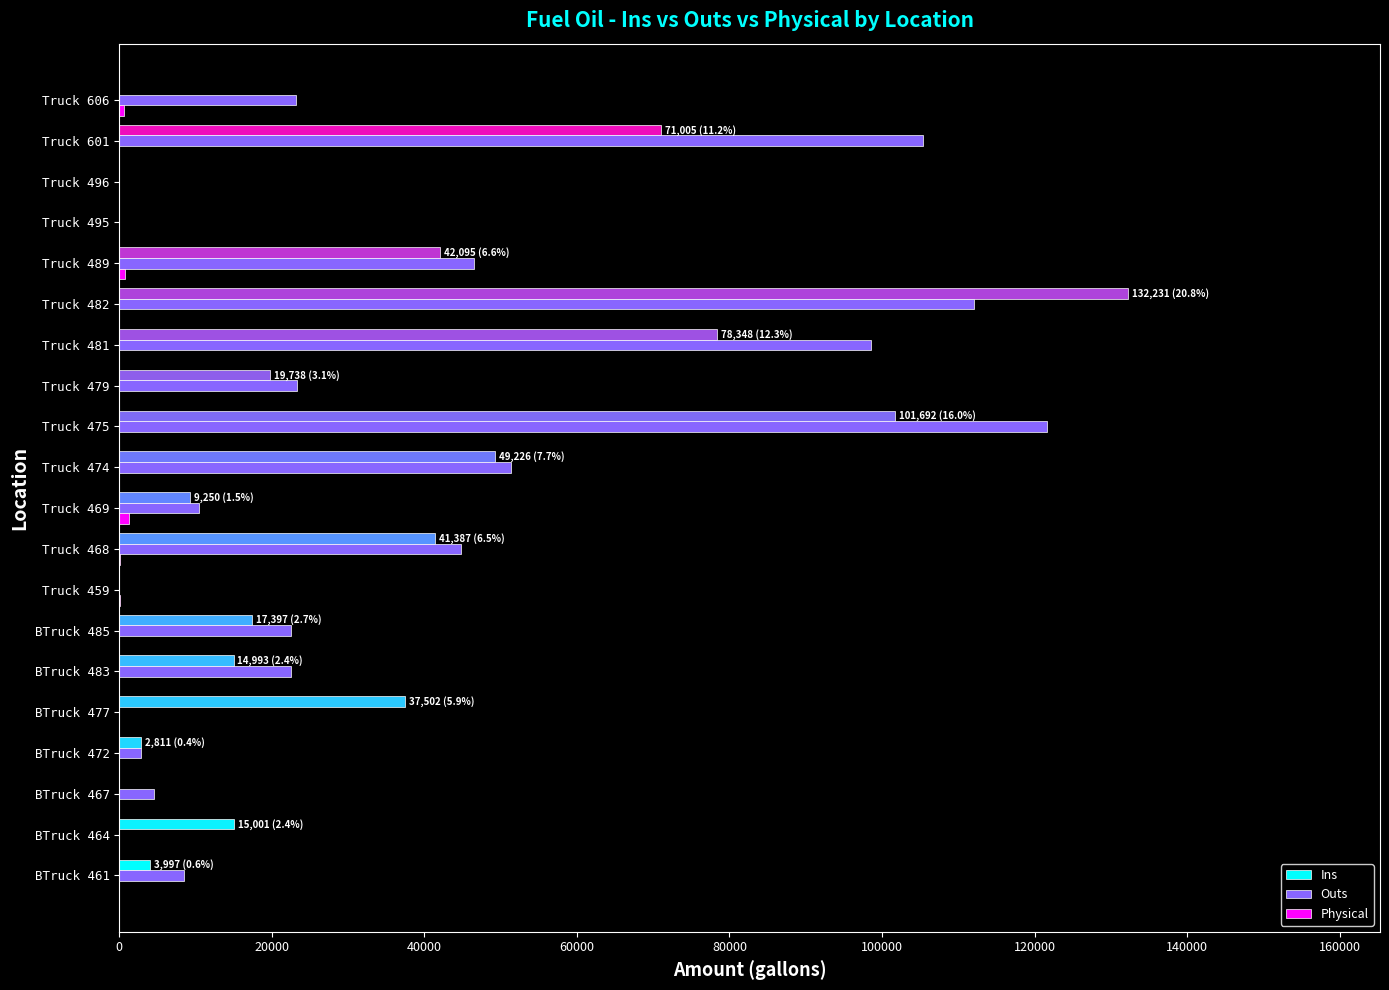

What is the maximum value shown in the chart?

132231.3